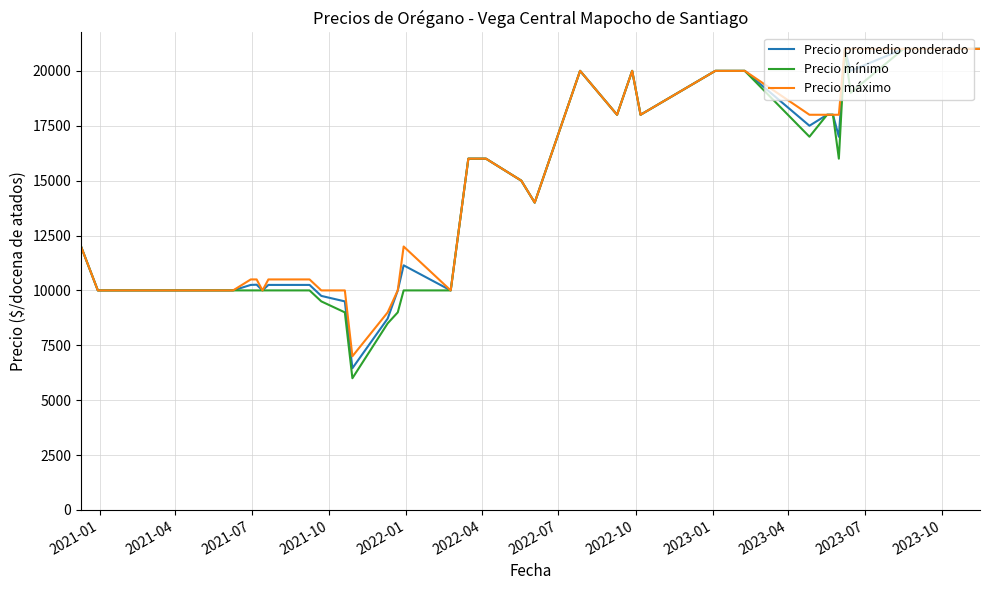

What is the maximum value for Precio máximo?

21000